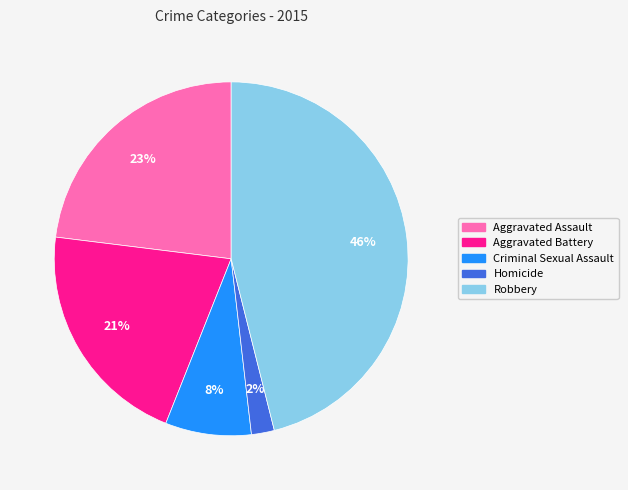

Between Criminal Sexual Assault and Aggravated Assault, which is larger?

Aggravated Assault